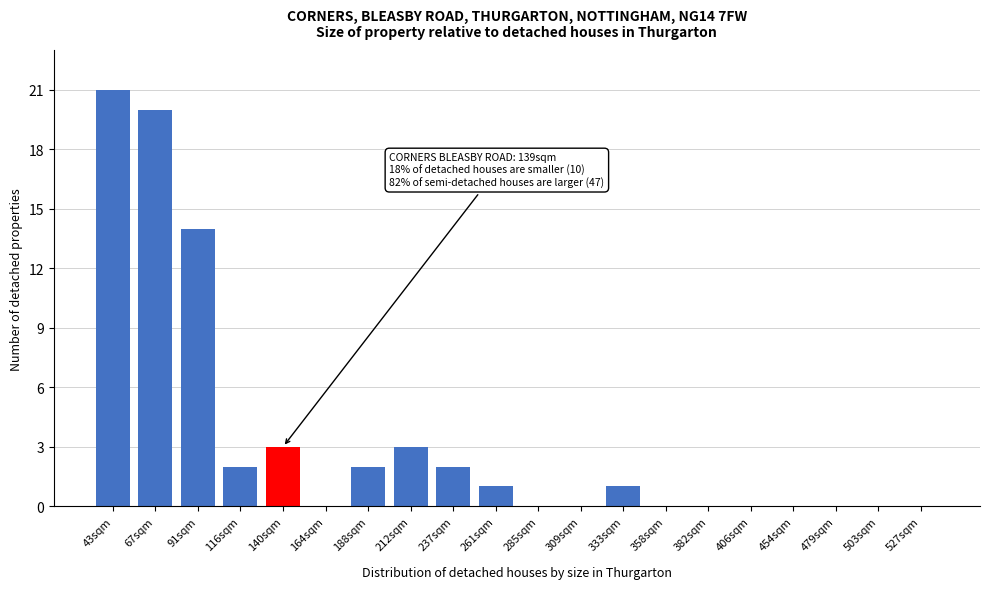

Reading left to right, extract all data points from this chart.

43sqm=21	67sqm=20	91sqm=14	116sqm=2	140sqm=3	164sqm=0	188sqm=2	212sqm=3	237sqm=2	261sqm=1	285sqm=0	309sqm=0	333sqm=1	358sqm=0	382sqm=0	406sqm=0	454sqm=0	479sqm=0	503sqm=0	527sqm=0